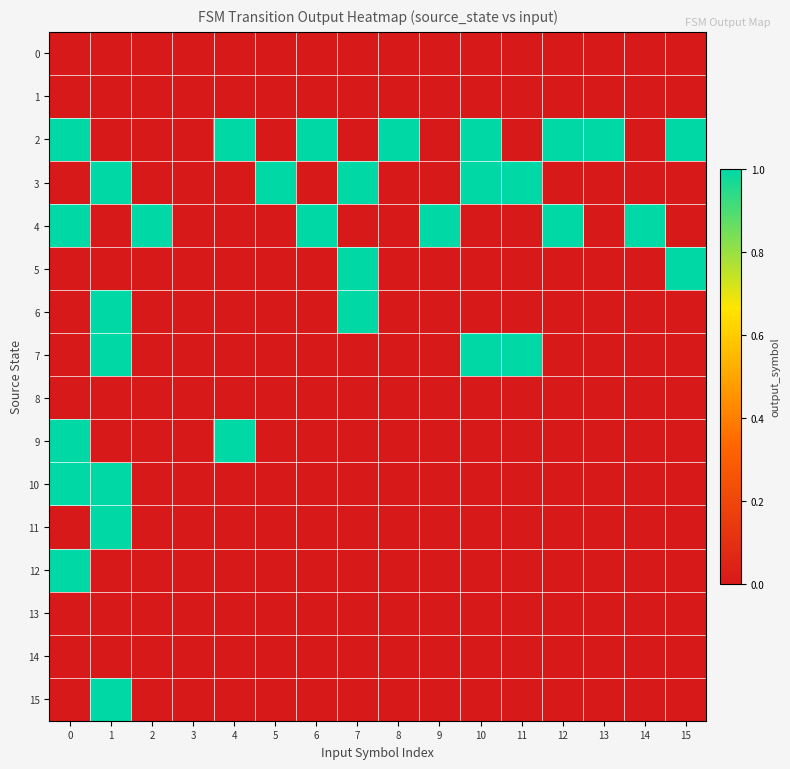

Rank the series at 5 from lowest to highest value.

0, 1, 2, 4, 5, 6, 7, 8, 9, 10, 11, 12, 13, 14, 15, 3